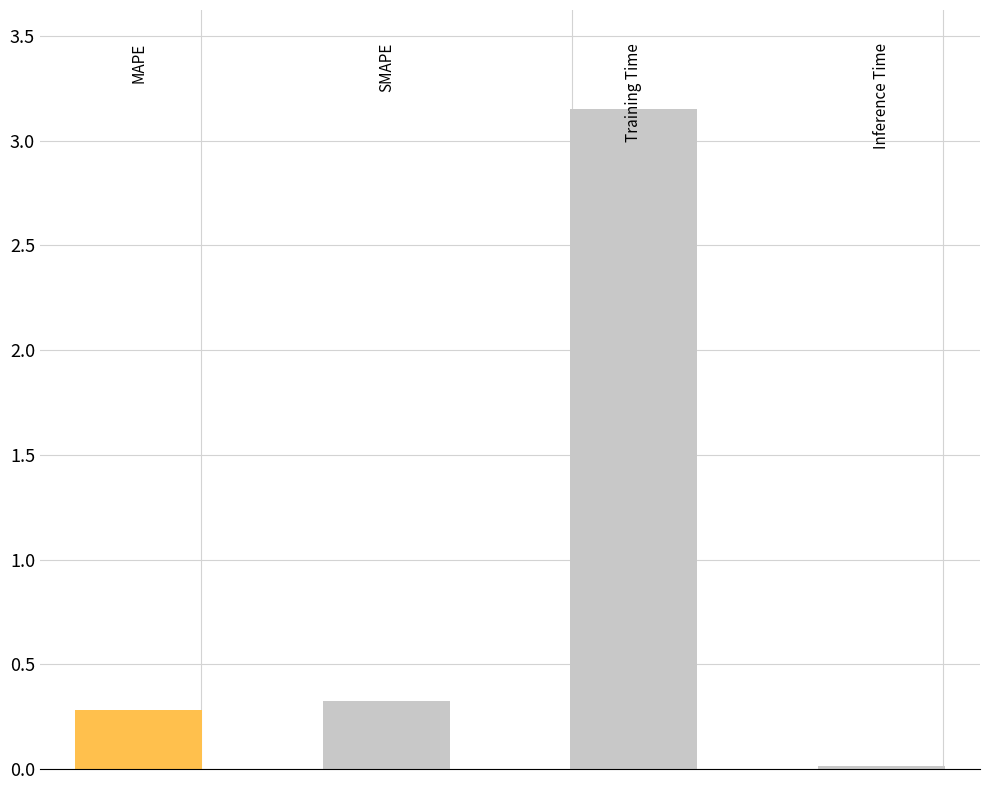

What is the average value?

0.9